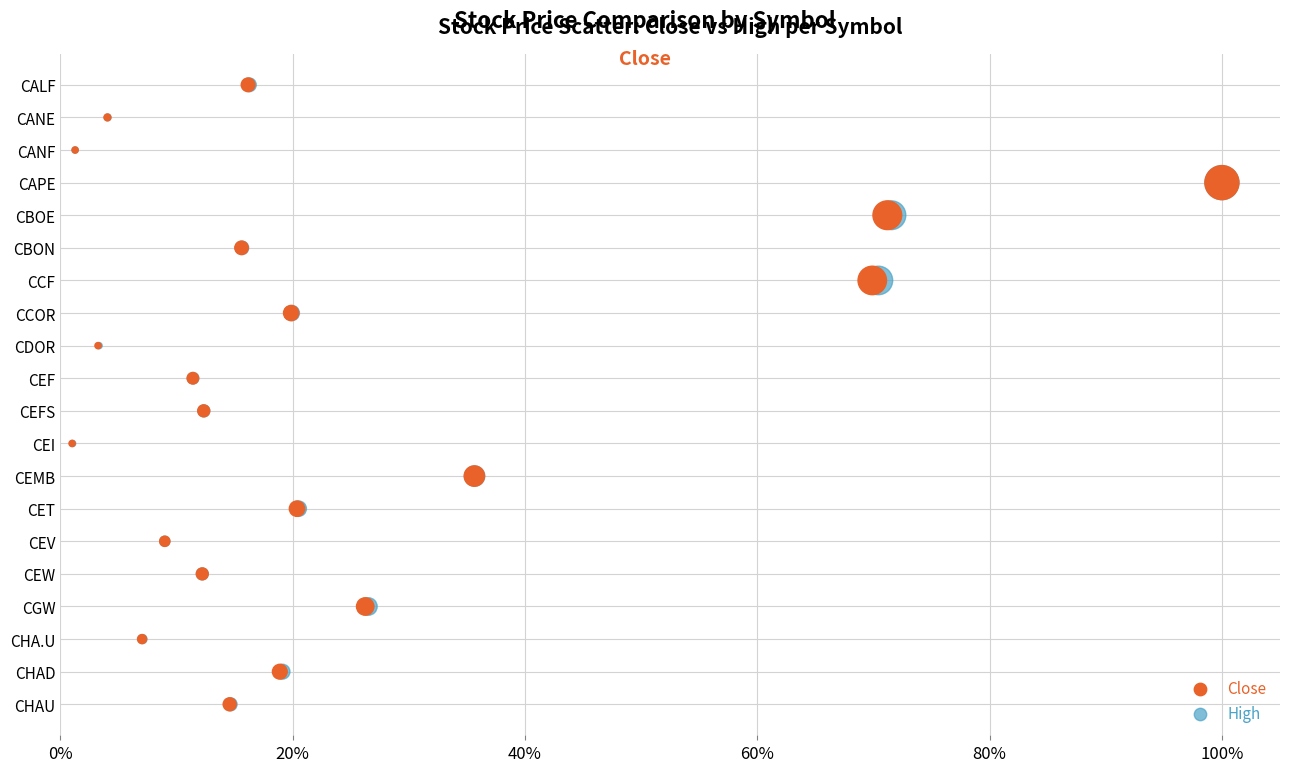

What are all the series names shown in the legend?

Close, High